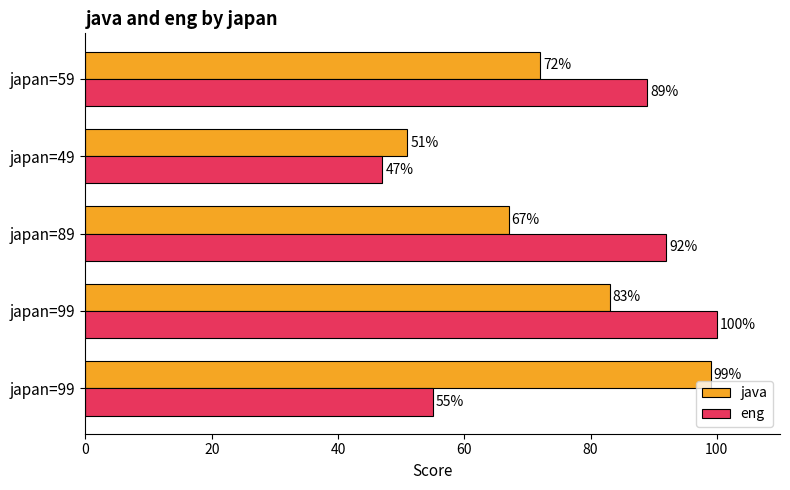

At which label is java closest to 75?

japan=59